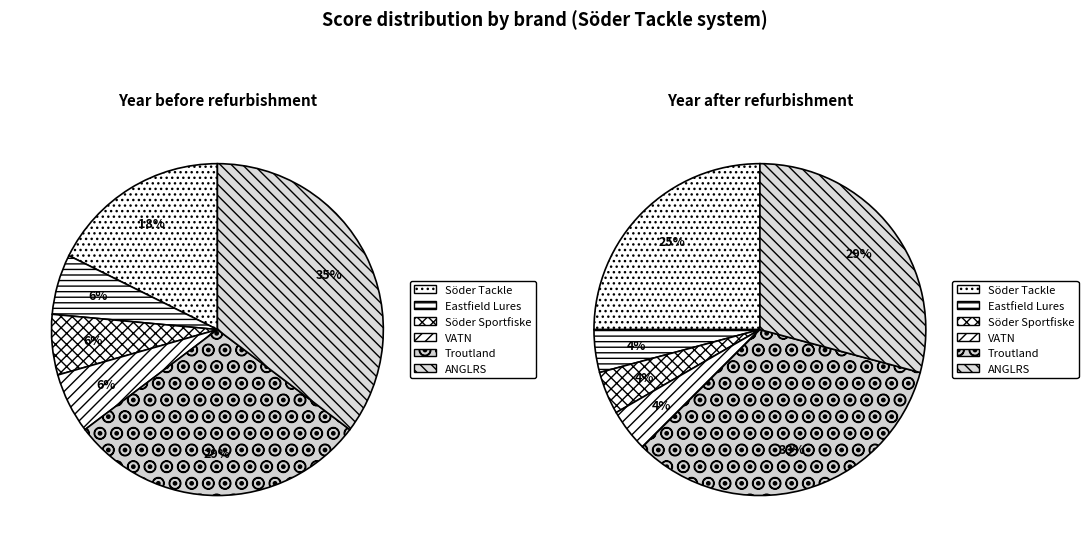

Is it true that Söder Tackle is 34% of the pie?

False